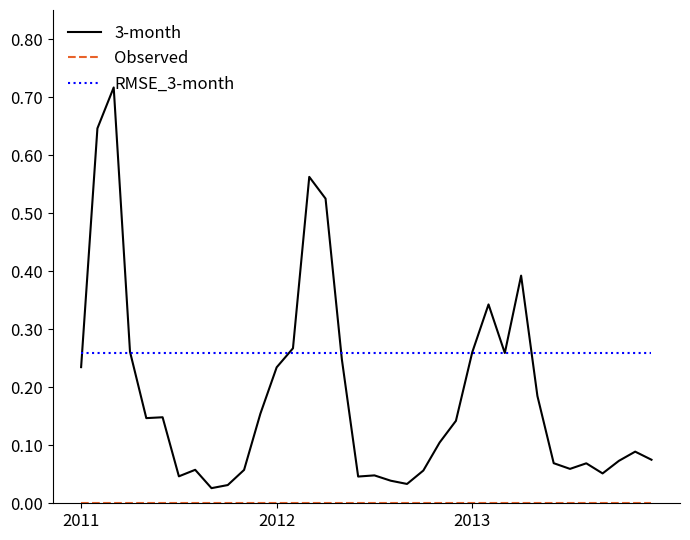

Which series has the largest range (max minus min)?

3-month